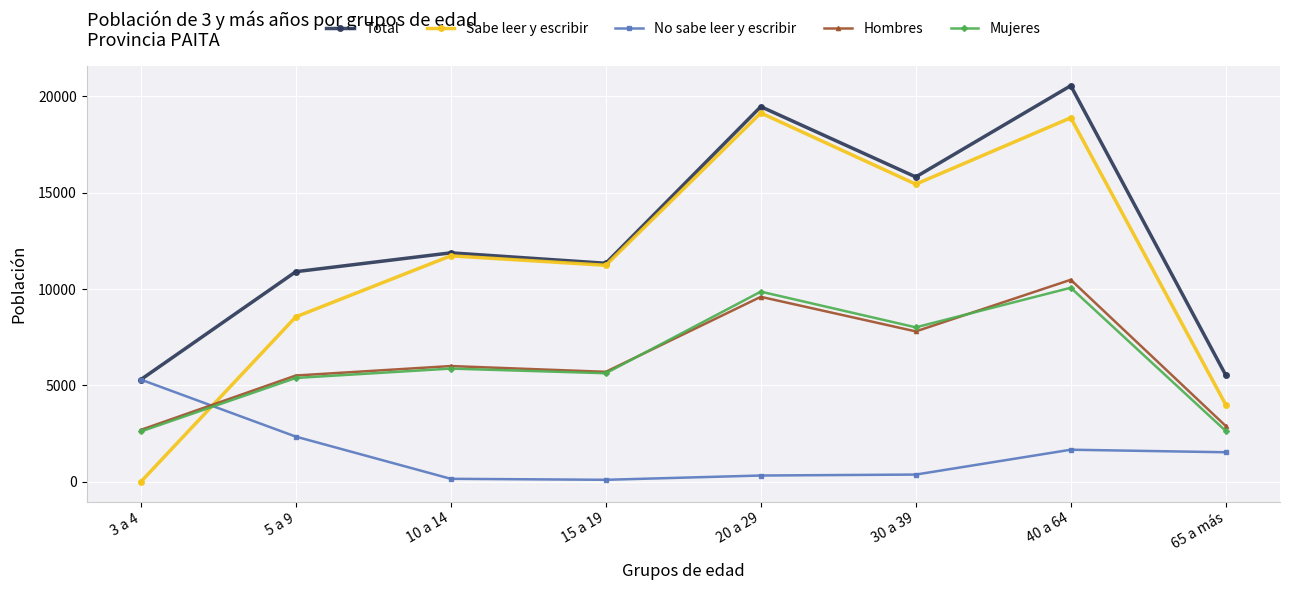

Which series has the largest total across all categories?

Total